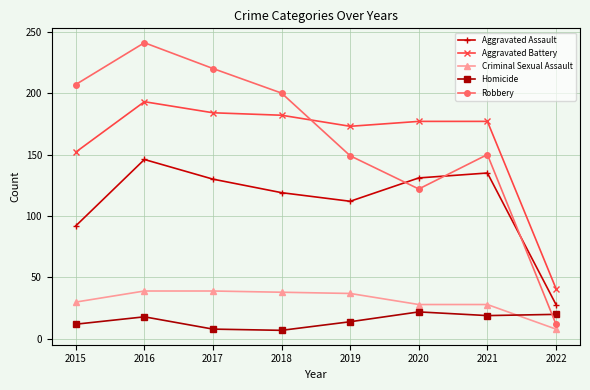

How many lines are shown in the chart?

5